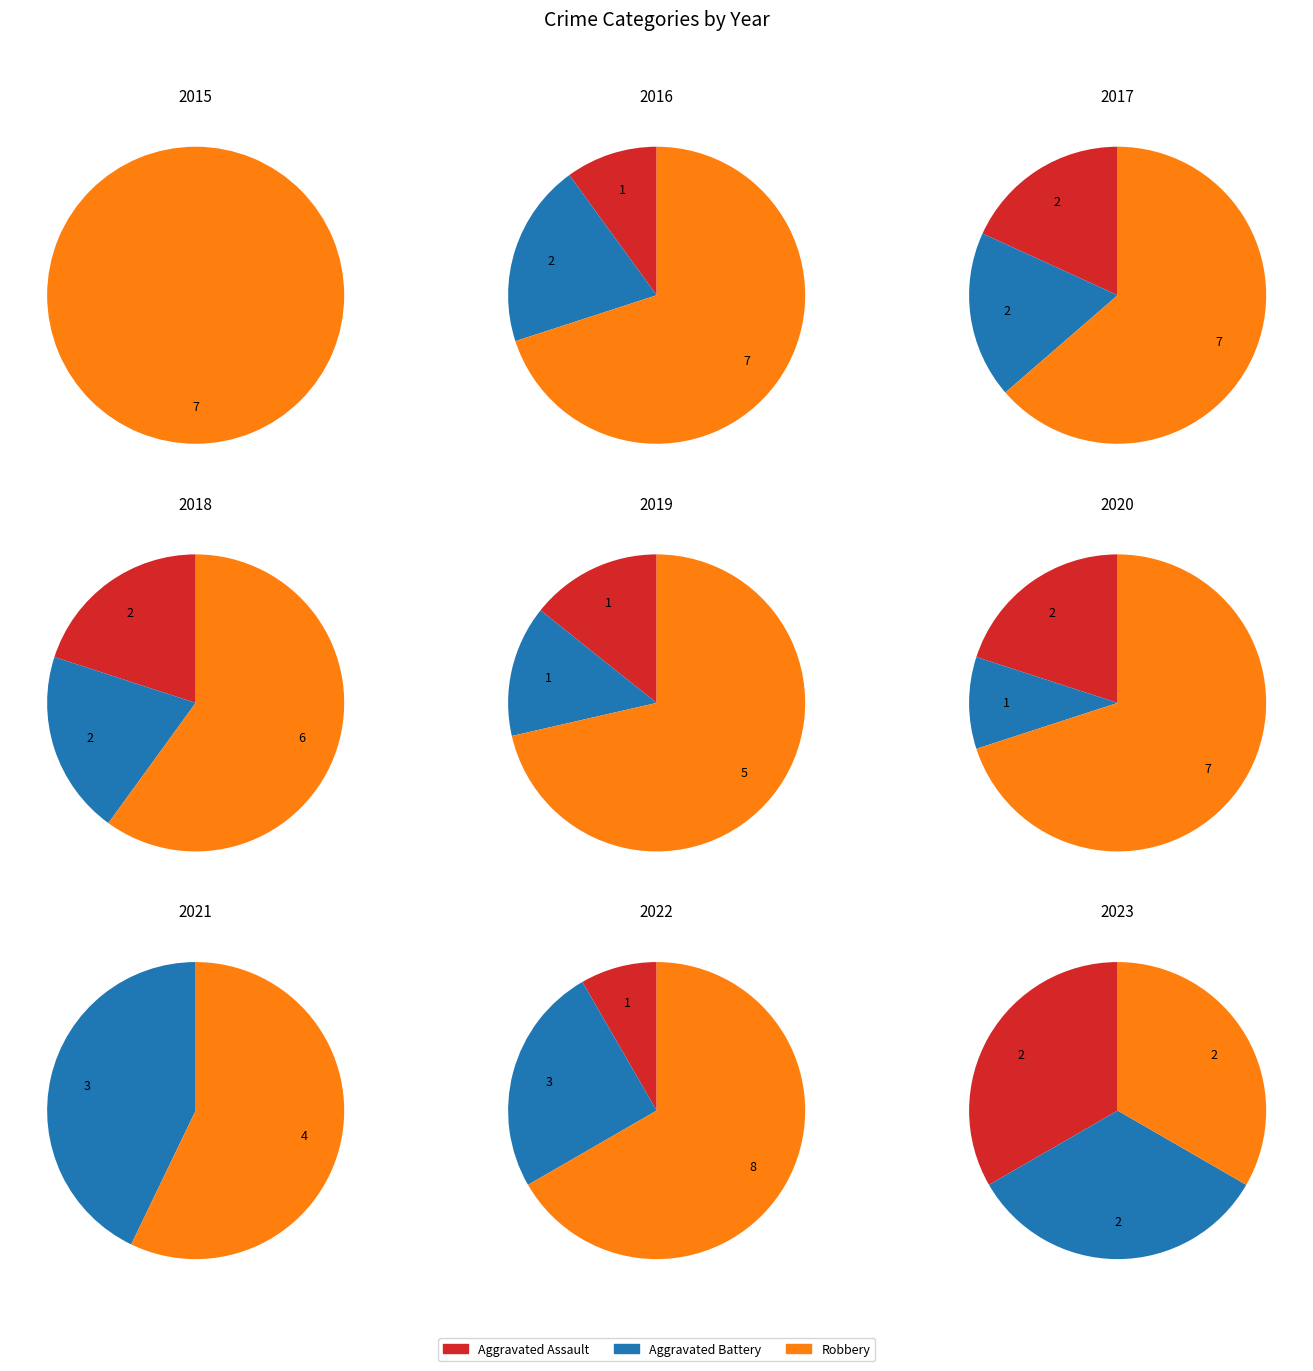

True or false: 8 accounts for 1% of the total.

False